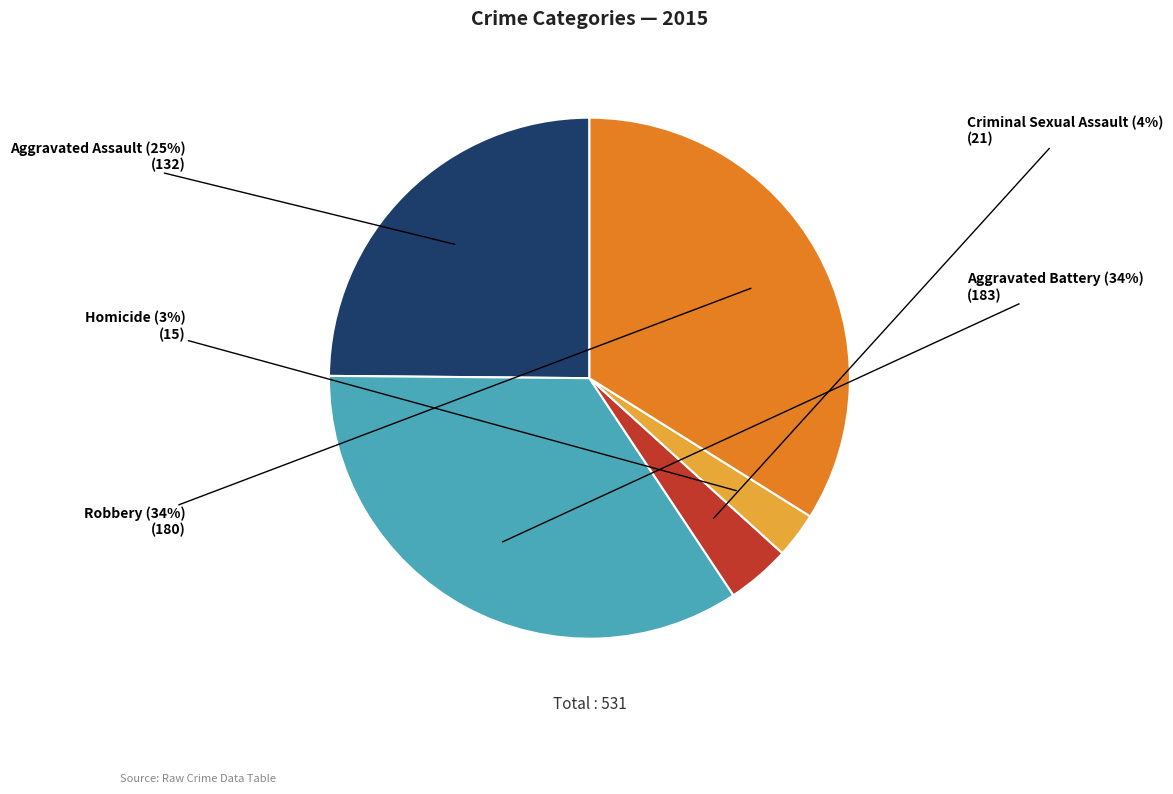

To the nearest percent, what is the average slice percentage?

20%